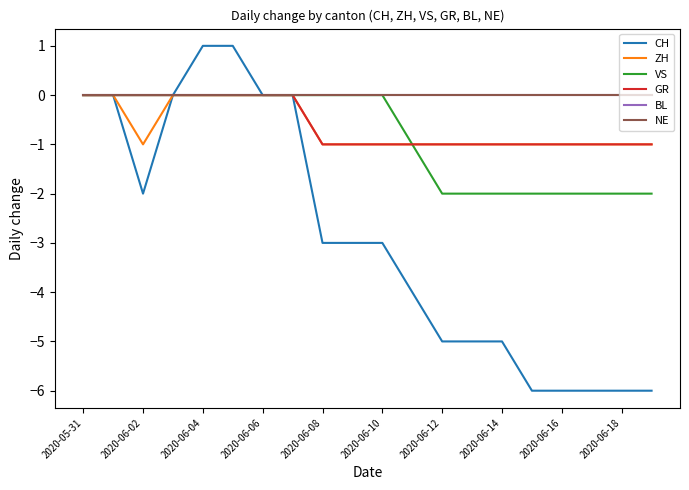

Is this an area chart (filled region under the line)?

No